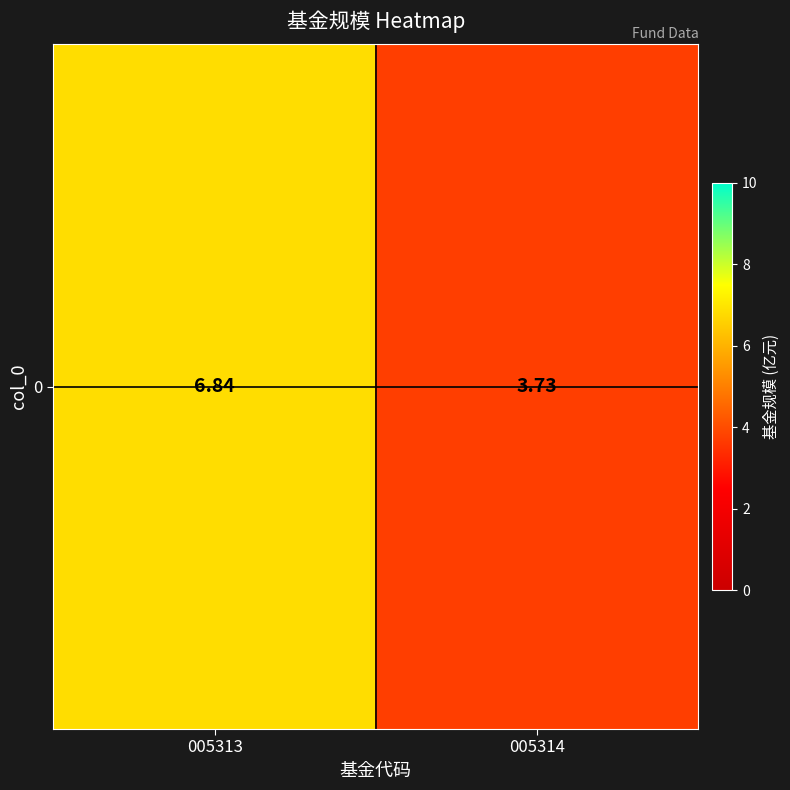

Reading left to right, list all the values displayed in this chart.

005313=6.8	005314=3.7